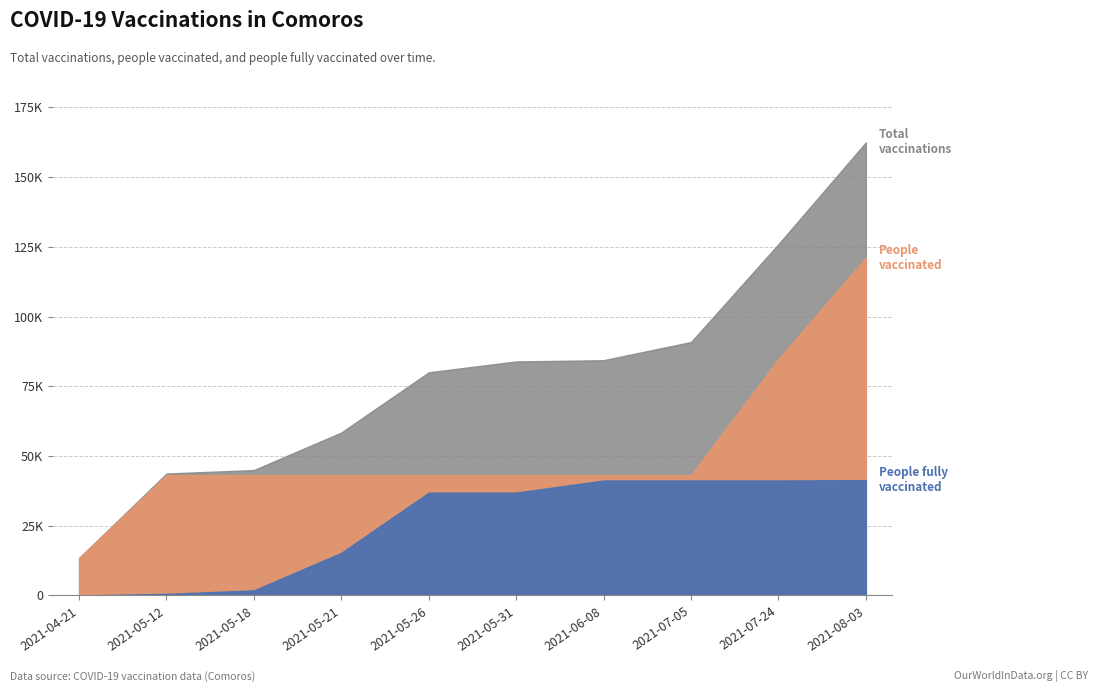

What are all the series names shown in the legend?

total_vaccinations, people_vaccinated, people_fully_vaccinated